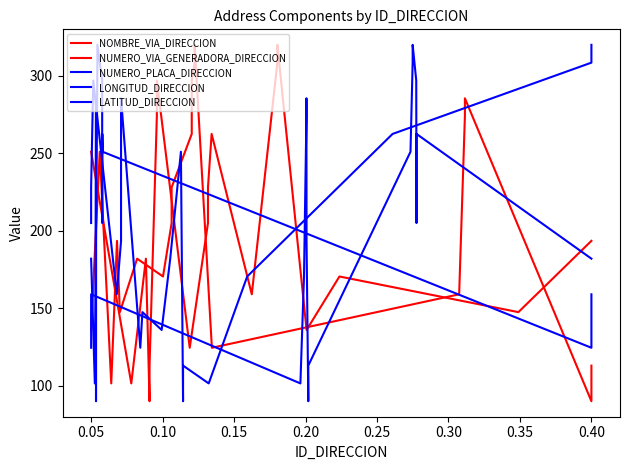

At which category does NUMERO_VIA_GENERADORA_DIRECCION reach its first local valley?

0.05